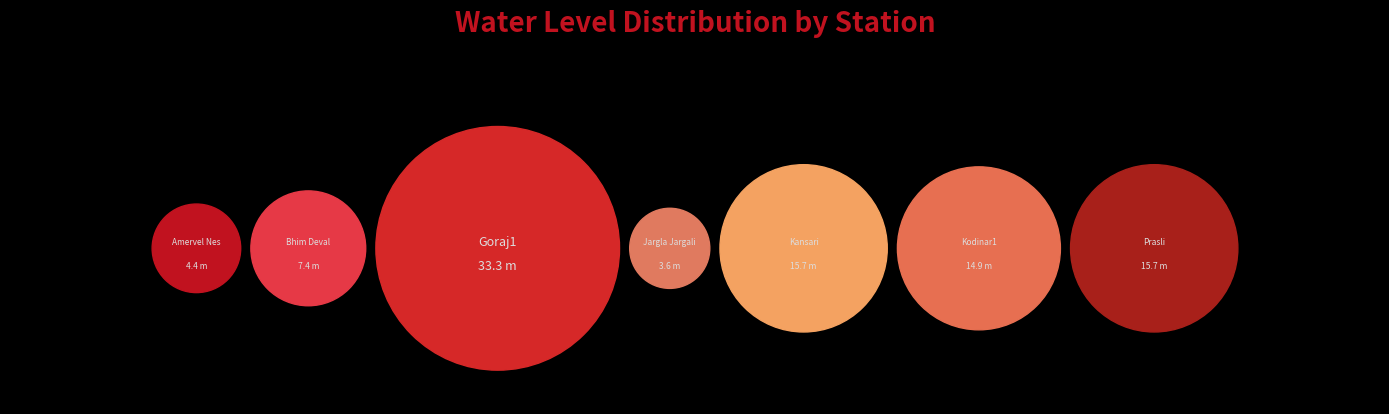

Do Prasli and Kansari together represent more than half of the pie?

No